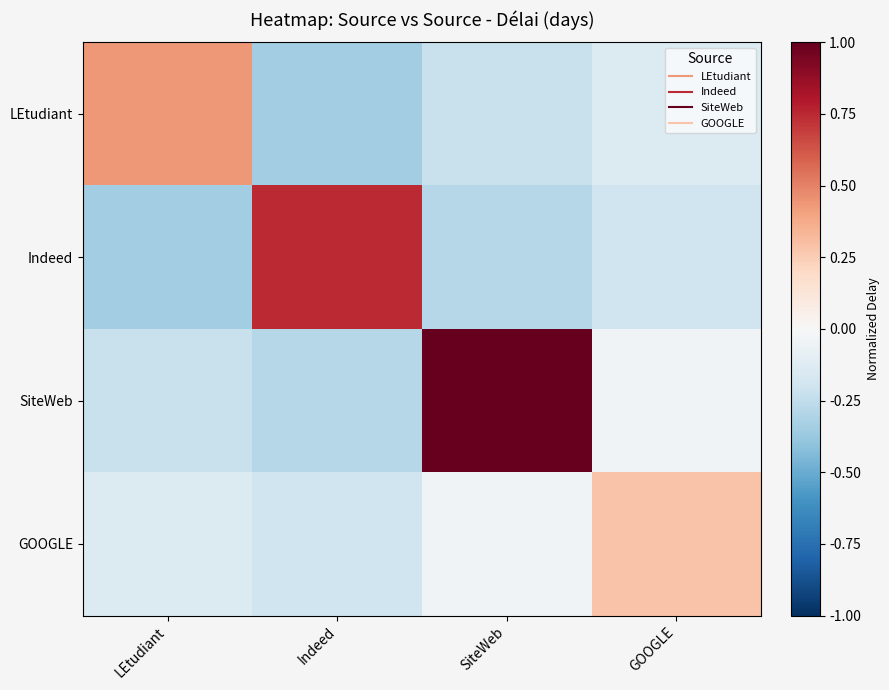

Which series has the largest total across all categories?

SiteWeb